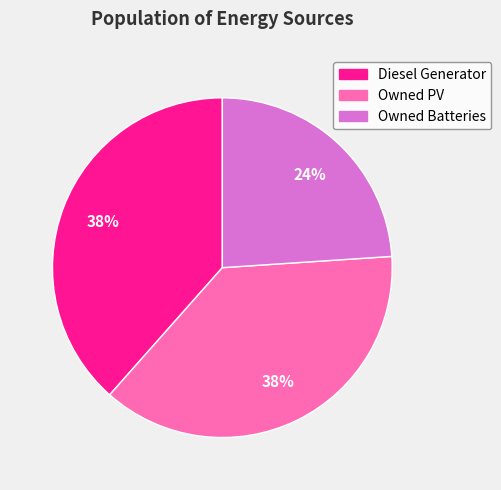

How many slices are in this pie chart?

3